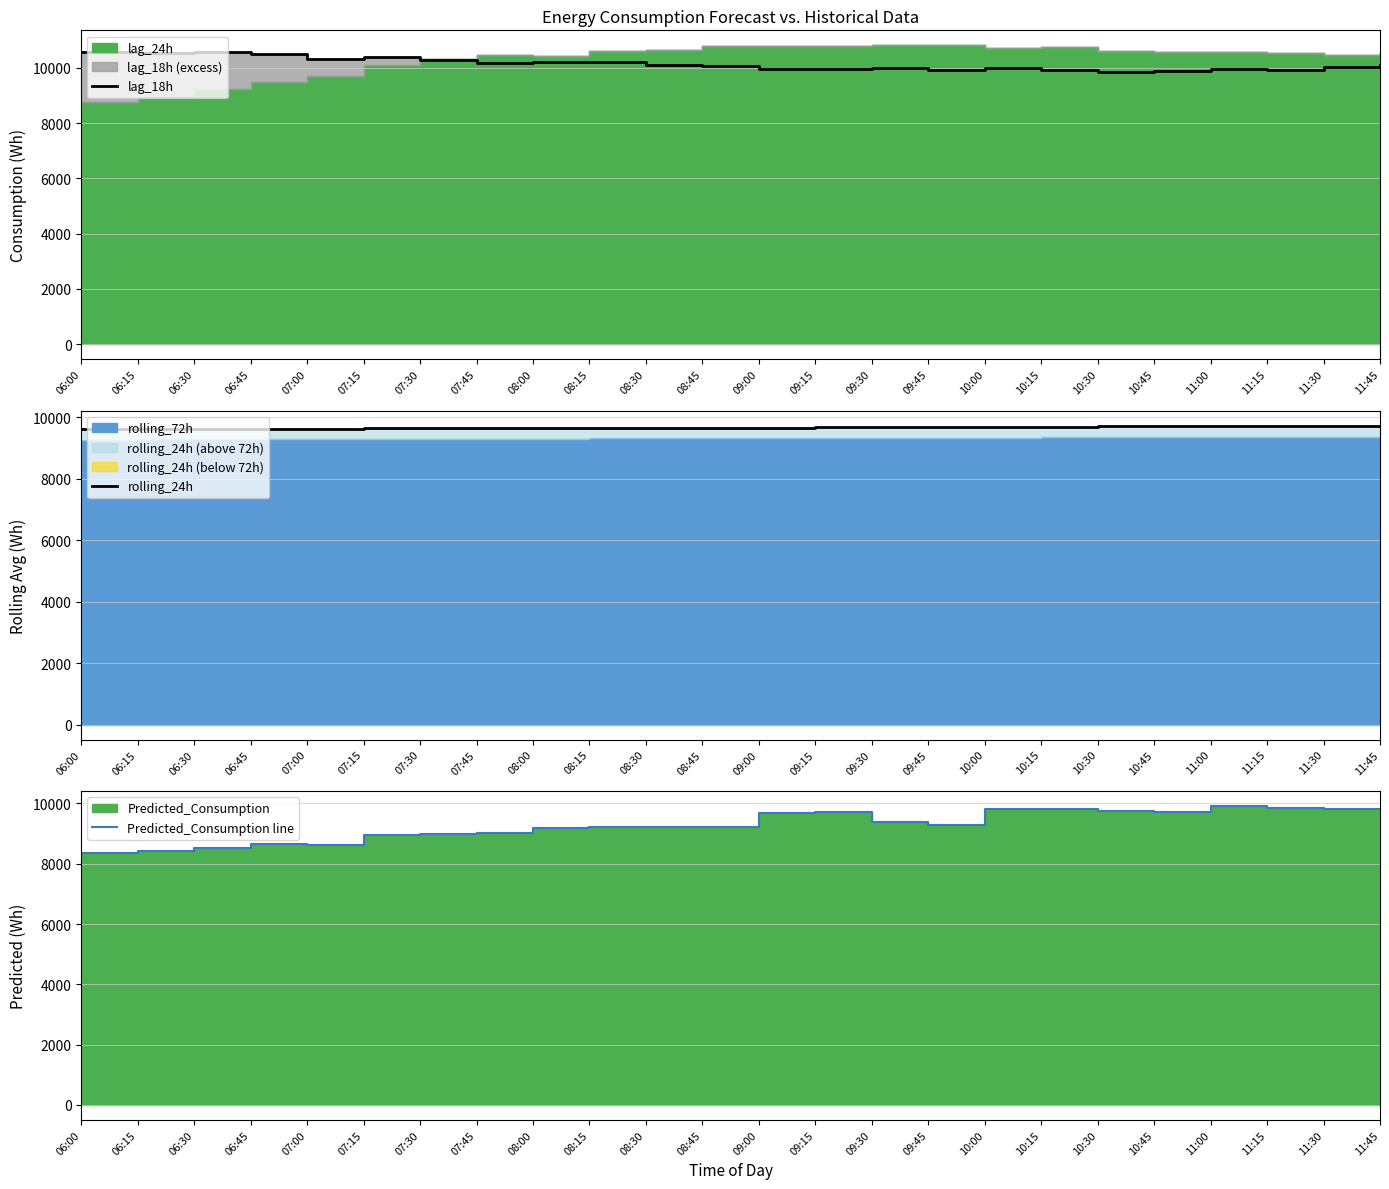

At which category is the sum across all series the highest?

11:45